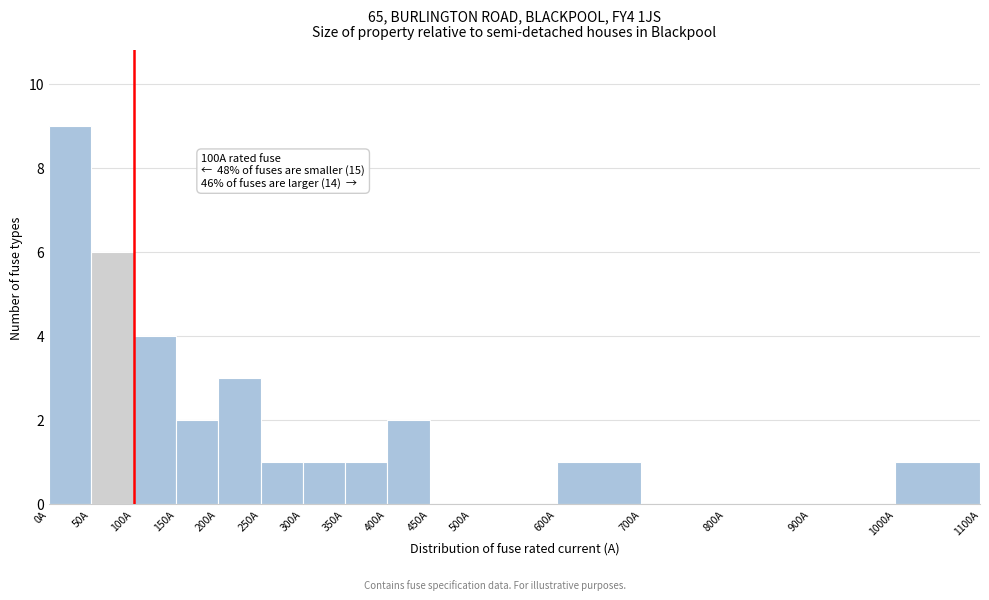

Over which range of the x-axis is the bar tallest?

0 to 50